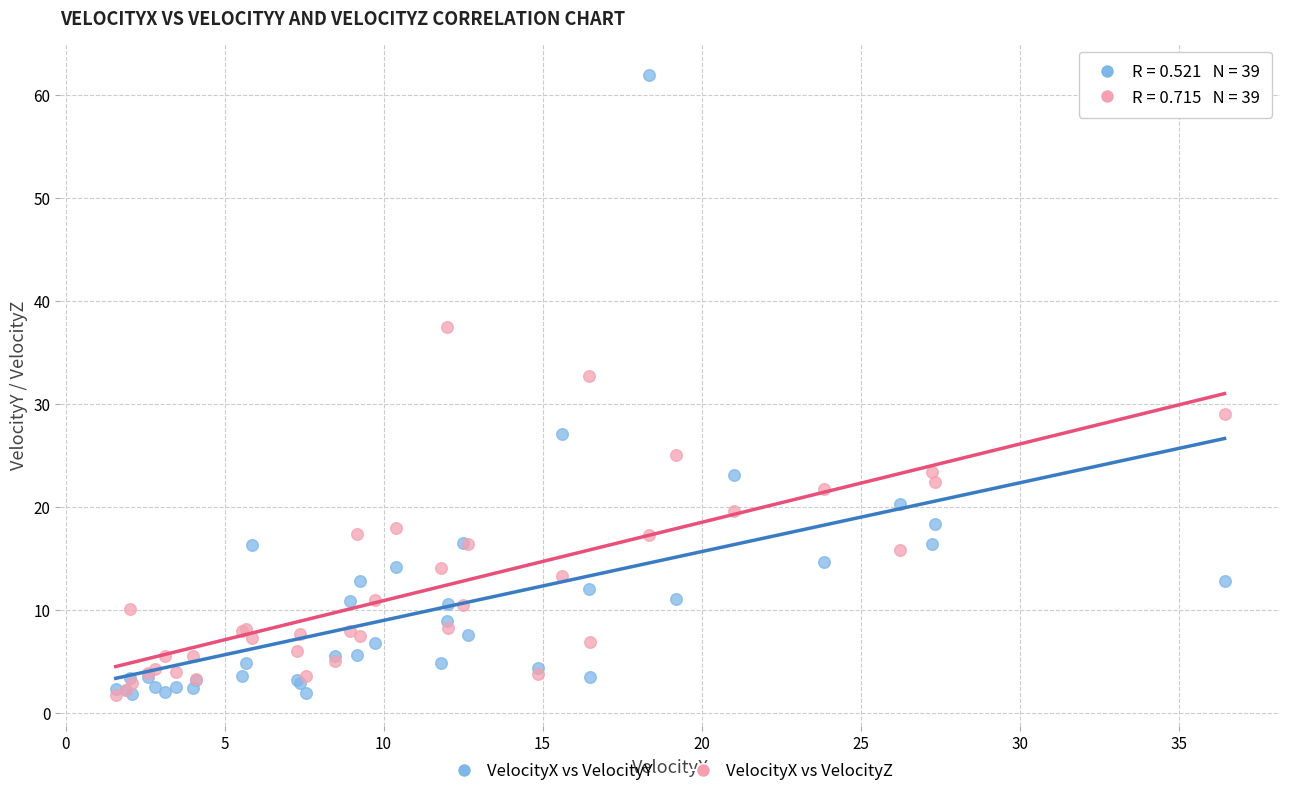

Which series reaches the maximum Y coordinate?

VelocityX vs VelocityY